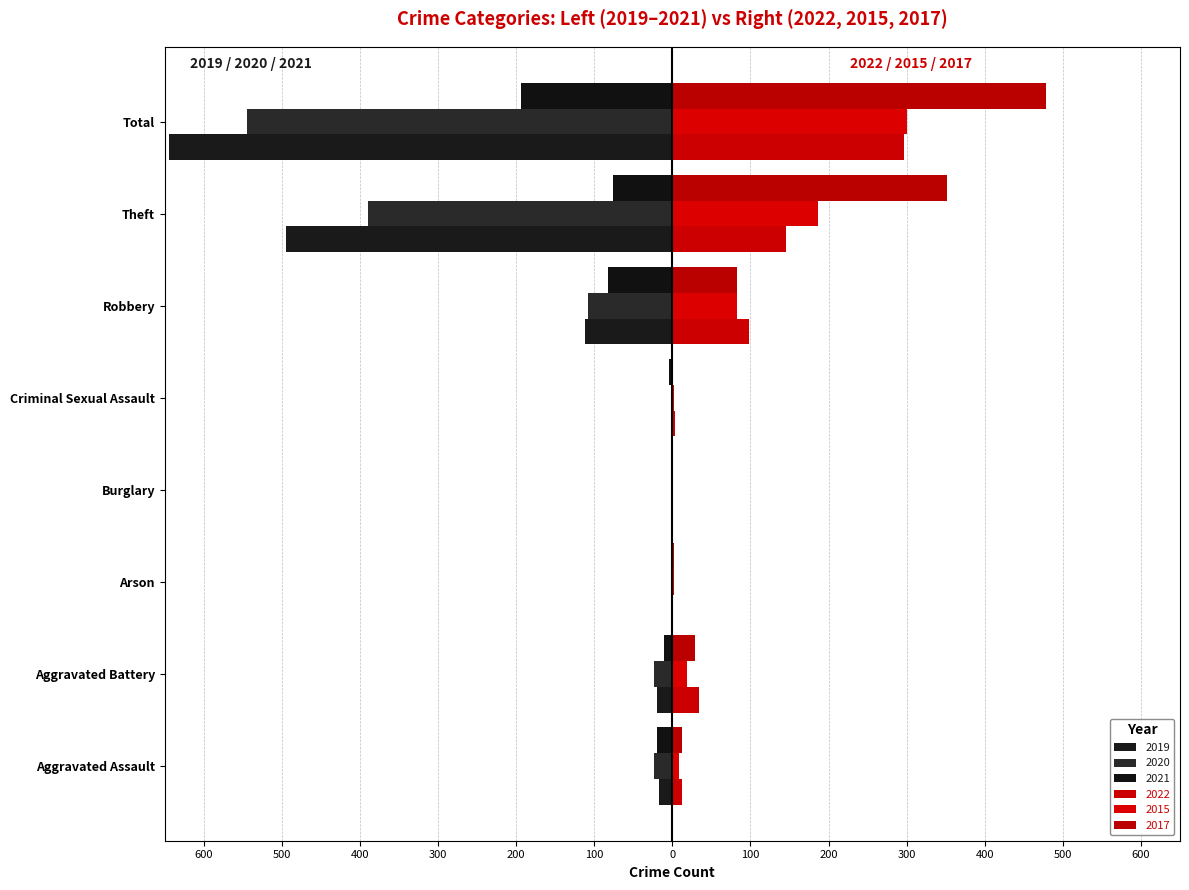

Is it true that 2021 equals -4 at Criminal Sexual Assault?

True